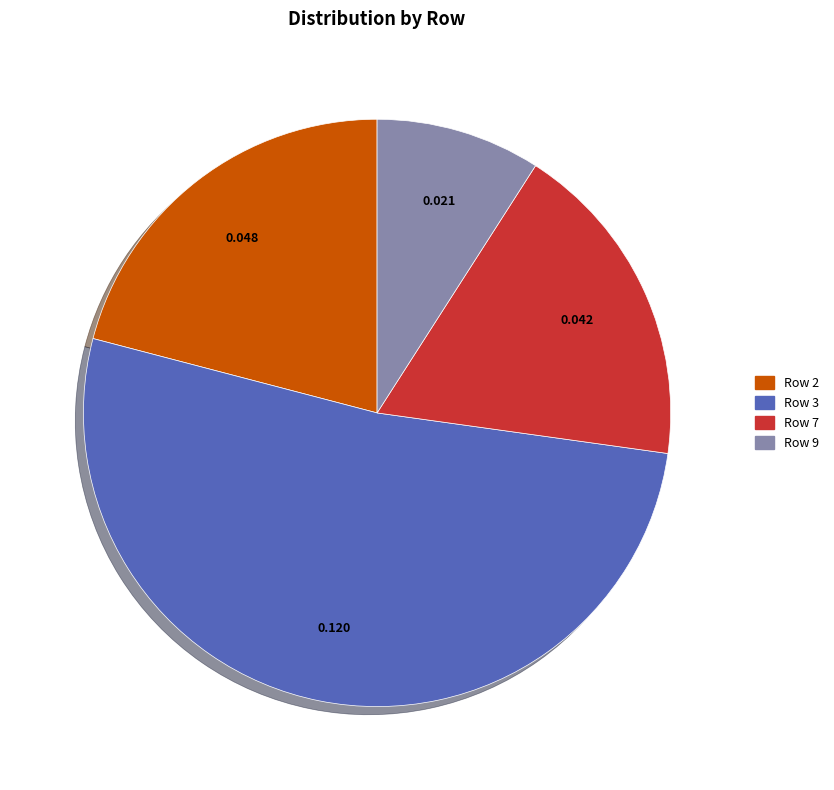

Which category has the biggest portion of the pie?

Row 3